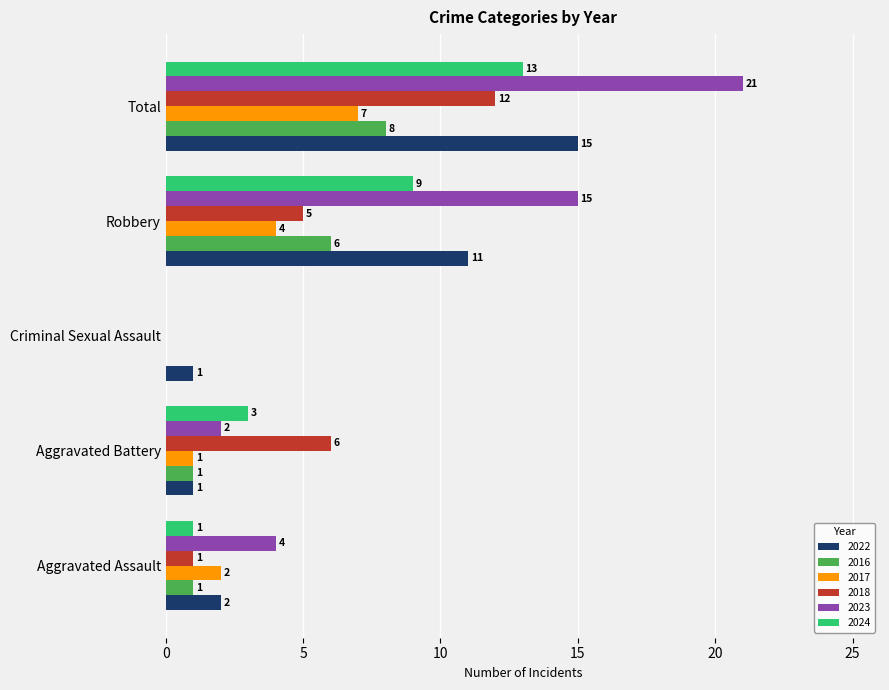

True or false: 2017 has a value of -5 at Criminal Sexual Assault.

False